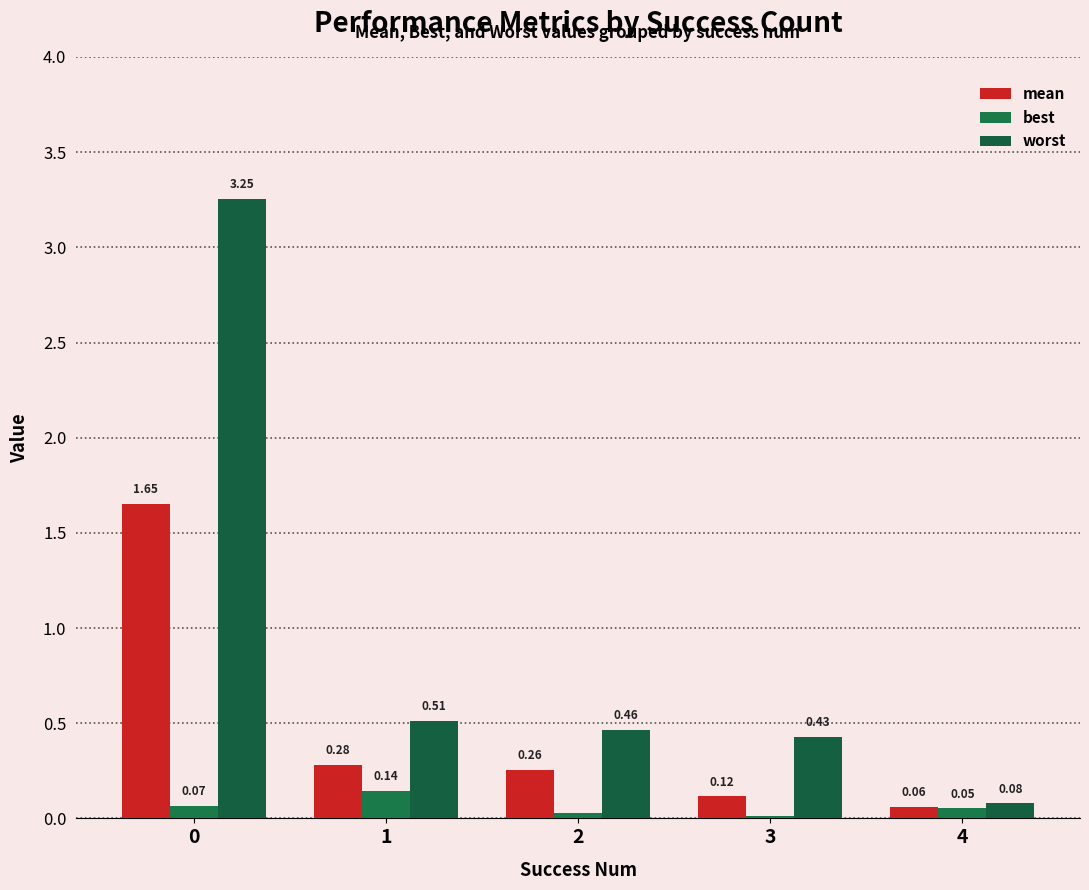

How many groups of bars are there?

5